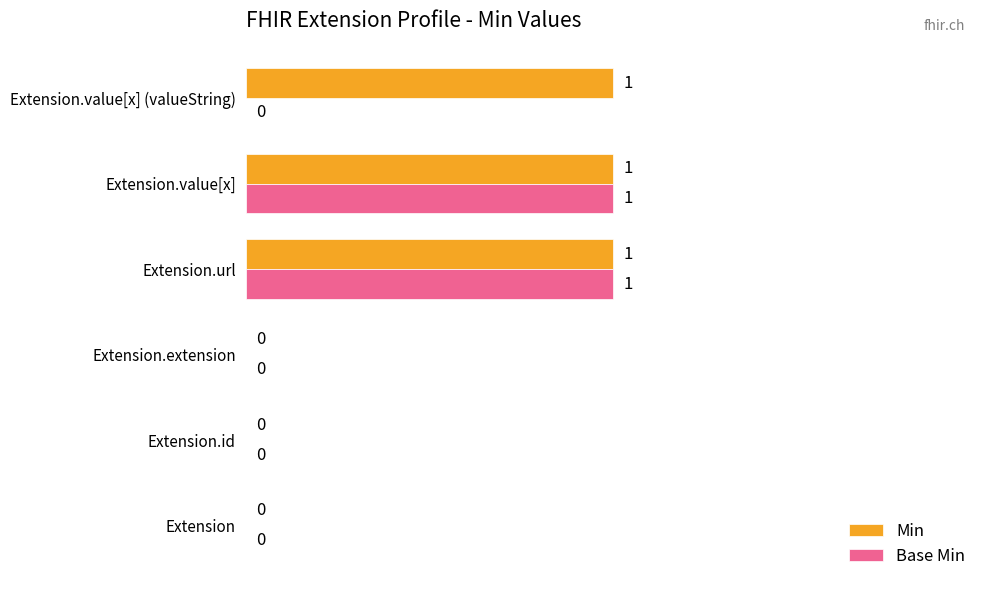

Is it true that Min equals 1 at Extension.value[x] (valueString)?

True